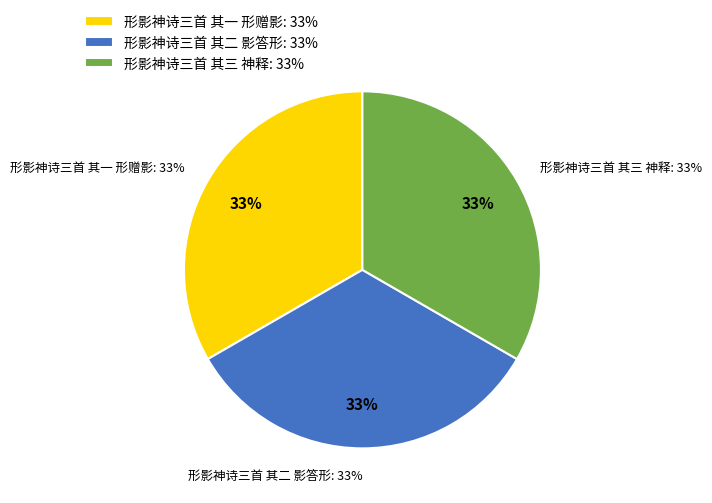

Approximately how many times larger is the value at 形影神诗三首 其一 形赠影 compared to 形影神诗三首 其三 神释?

1.0